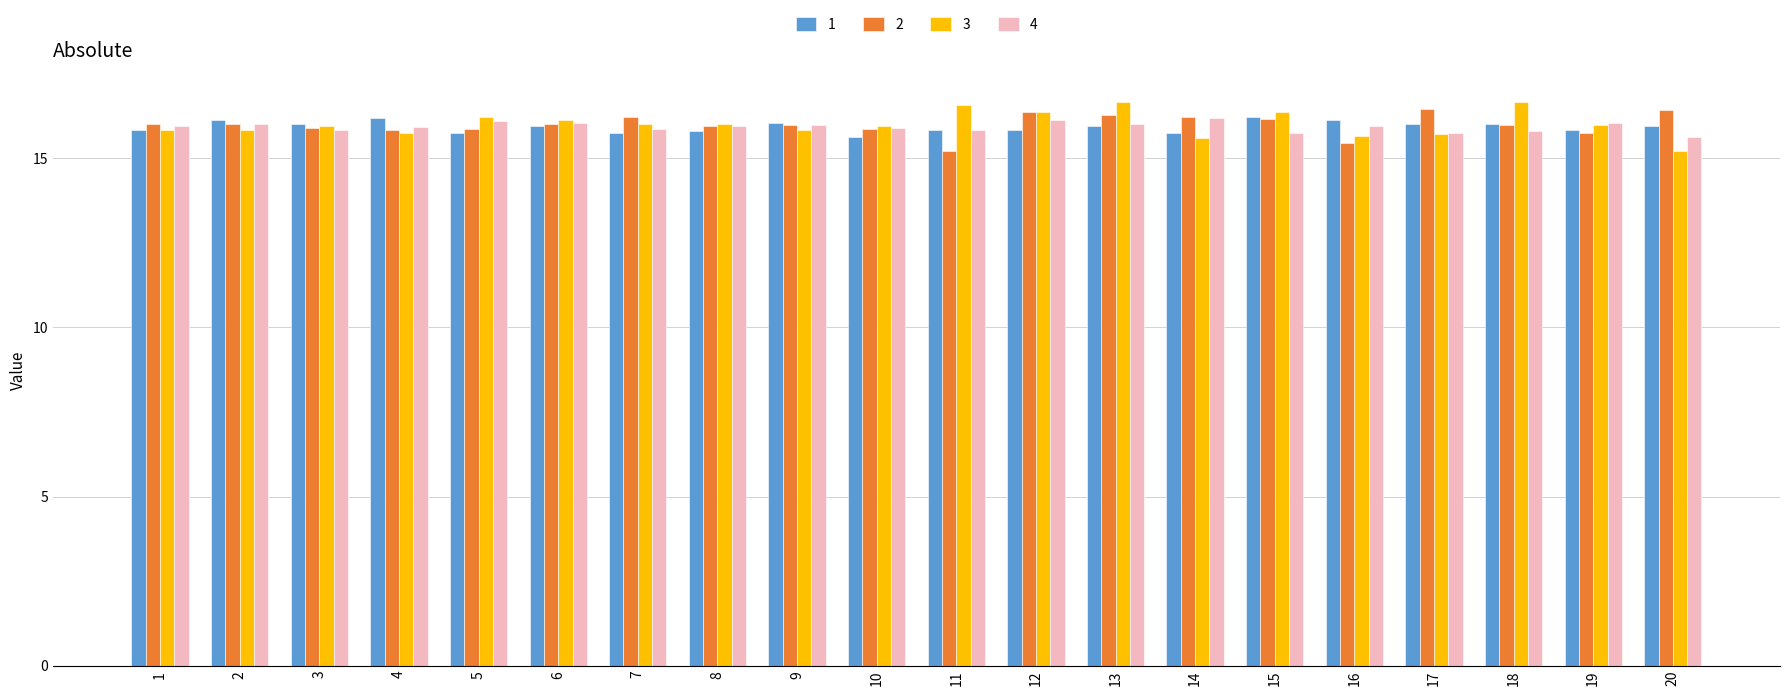

True or false: 3 has a value of 16.1 at 6.

True